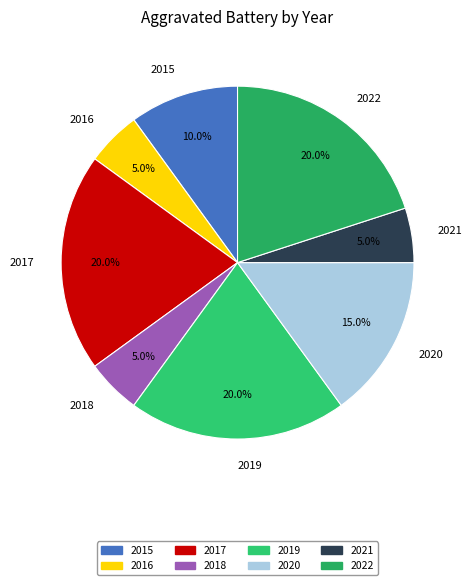

To the nearest percent, what percentage of the pie is 2016?

5%